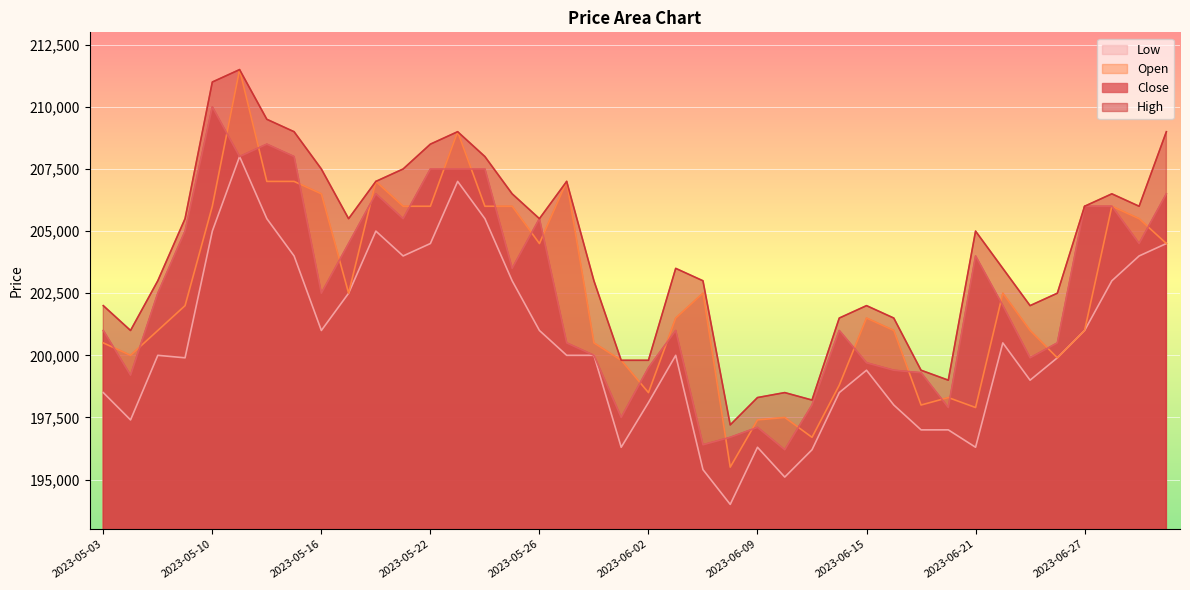

What is the difference between the second highest and minimum values in the High series?

13800